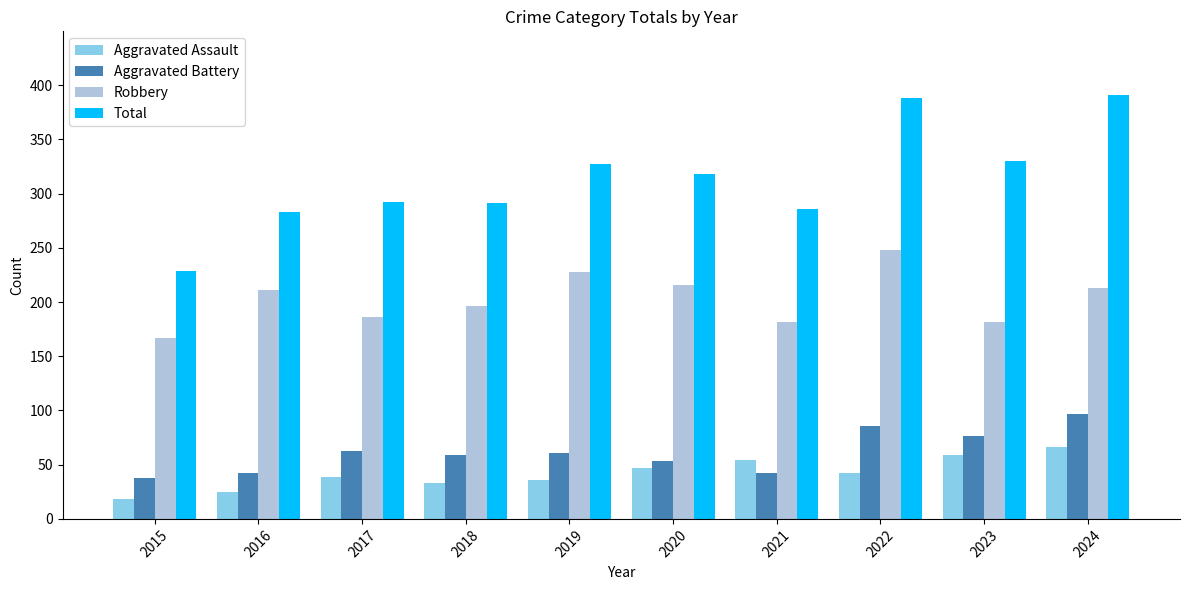

Which series has the largest total across all categories?

Total